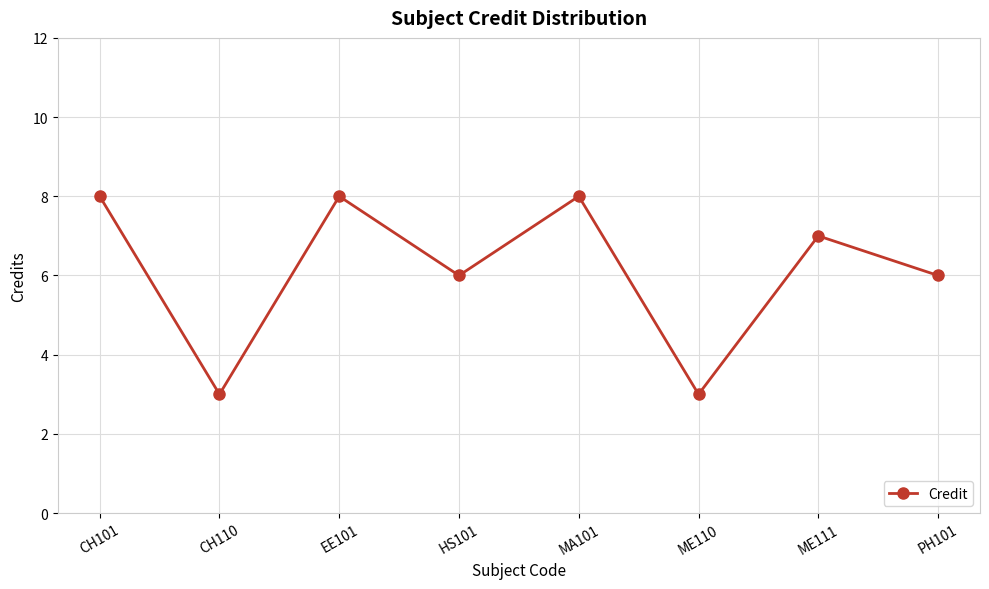

At which category does the data reach its first local valley?

CH110